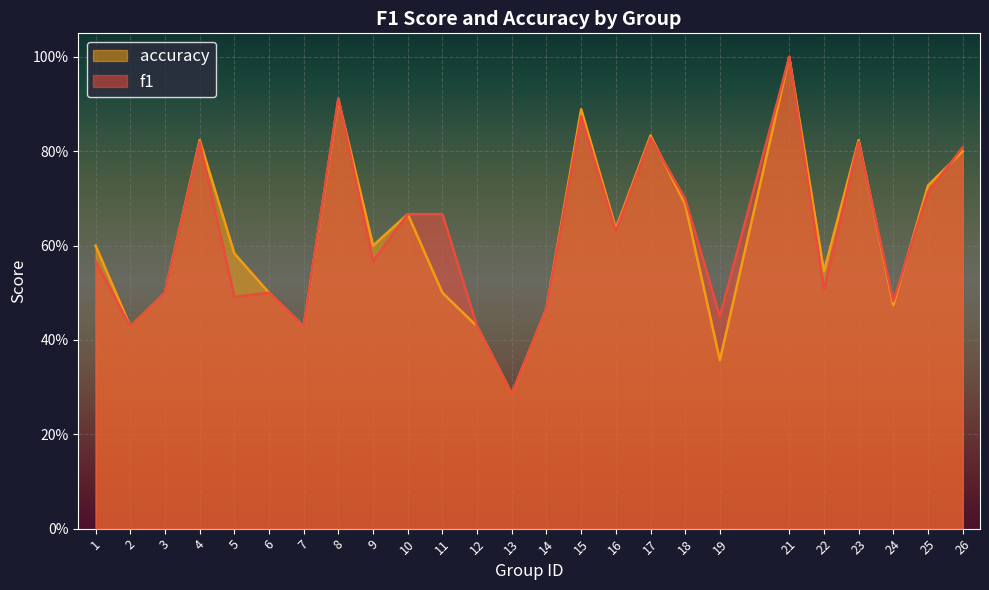

List the series in order of their overall mean, highest first.

f1, accuracy